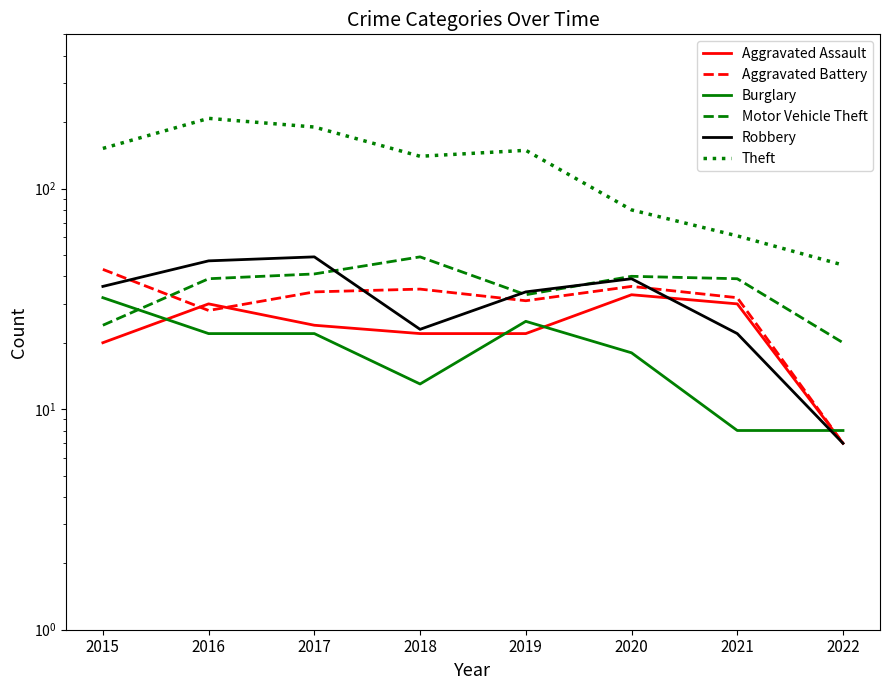

Reading left to right, list all the values displayed in this chart.

Aggravated Assault: 20	30	24	22	22	33	30	7
Aggravated Battery: 43	28	34	35	31	36	32	7
Burglary: 32	22	22	13	25	18	8	8
Motor Vehicle Theft: 24	39	41	49	33	40	39	20
Robbery: 36	47	49	23	34	39	22	7
Theft: 152	208	190	140	149	80	61	45